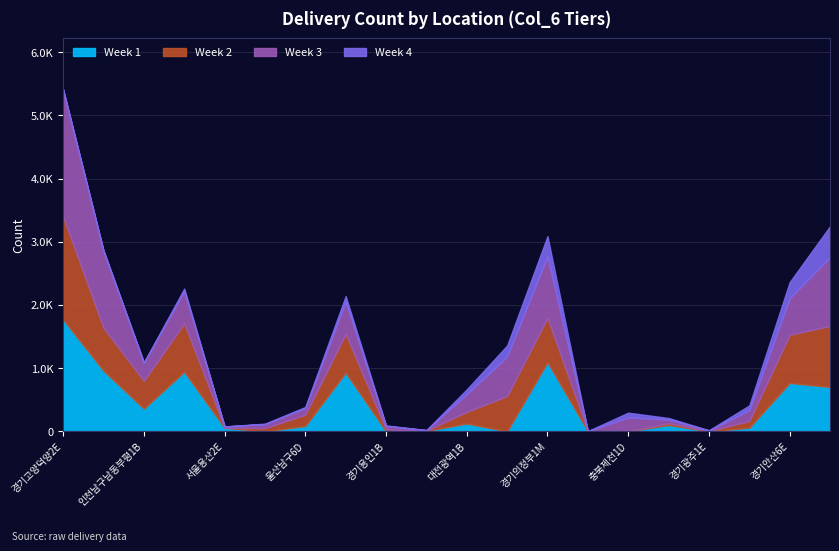

Reading left to right, transcribe all the data shown in this chart.

Week 1: 경기고양덕양2E=1769	인천남동15B=960	인천남구남동부평1B=359	서울송파4B=943	서울용산2E=56	서울서초1B=0	울산남구6D=85	경기오산3B=929	경기용인1B=0	경기양주1E=7	대전광역1B=124	인천미추홀10B=0	경기의정부1M=1095	서울동작2B=0	충북제천1D=0	경기성남5E=101	경기광주1E=0	대구남구3B=58	경기안산6E=766	전남목포2B=702
Week 2: 경기고양덕양2E=1628	인천남동15B=678	인천남구남동부평1B=440	서울송파4B=767	서울용산2E=0	서울서초1B=50	울산남구6D=178	경기오산3B=615	경기용인1B=29	경기양주1E=2	대전광역1B=184	인천미추홀10B=558	경기의정부1M=702	서울동작2B=0	충북제천1D=0	경기성남5E=29	경기광주1E=3	대구남구3B=106	경기안산6E=760	전남목포2B=966
Week 3: 경기고양덕양2E=2006	인천남동15B=1218	인천남구남동부평1B=287	서울송파4B=510	서울용산2E=20	서울서초1B=64	울산남구6D=106	경기오산3B=512	경기용인1B=55	경기양주1E=9	대전광역1B=282	인천미추홀10B=626	경기의정부1M=976	서울동작2B=3	충북제천1D=221	경기성남5E=58	경기광주1E=10	대구남구3B=172	경기안산6E=582	전남목포2B=1089
Week 4: 경기고양덕양2E=12	인천남동15B=8	인천남구남동부평1B=2	서울송파4B=40	서울용산2E=2	서울서초1B=7	울산남구6D=16	경기오산3B=84	경기용인1B=10	경기양주1E=2	대전광역1B=74	인천미추홀10B=174	경기의정부1M=316	서울동작2B=1	충북제천1D=74	경기성남5E=23	경기광주1E=4	대구남구3B=74	경기안산6E=253	전남목포2B=489